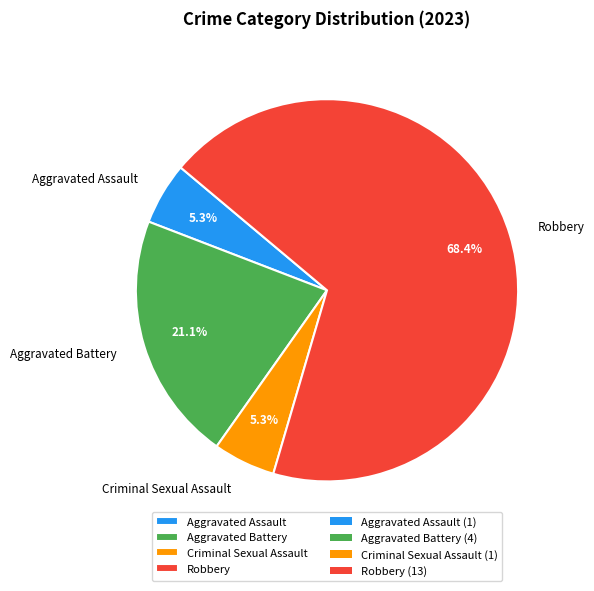

Do Criminal Sexual Assault and Robbery together represent more than half of the pie?

Yes